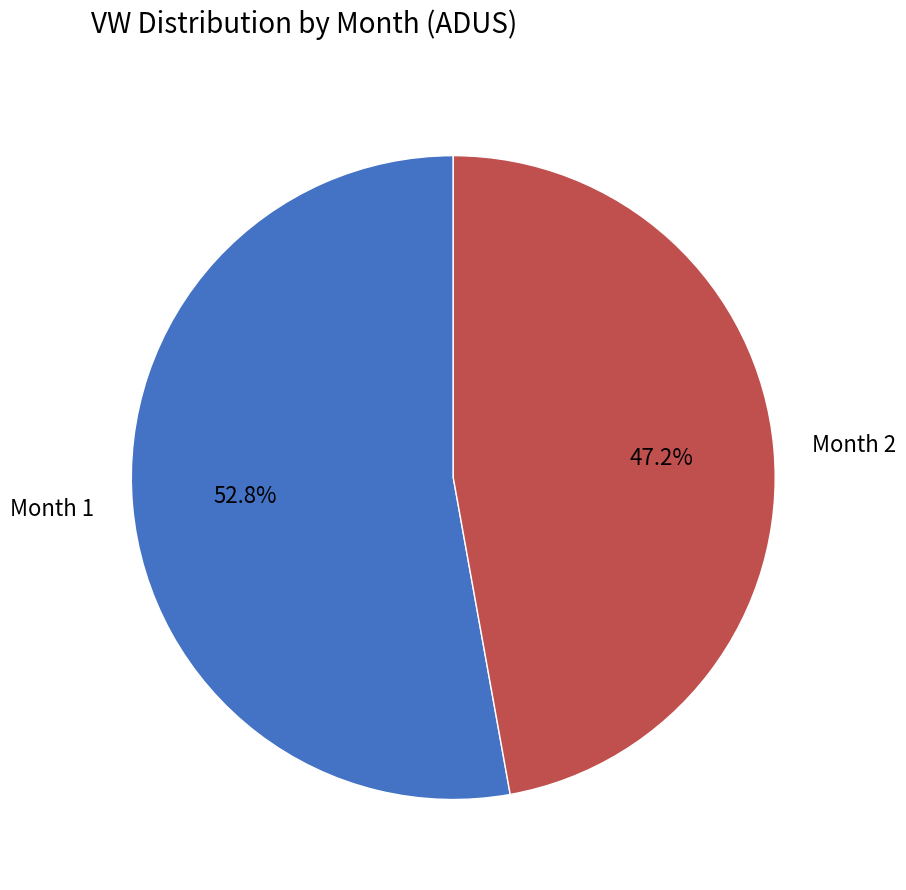

How many slices are in this pie chart?

2